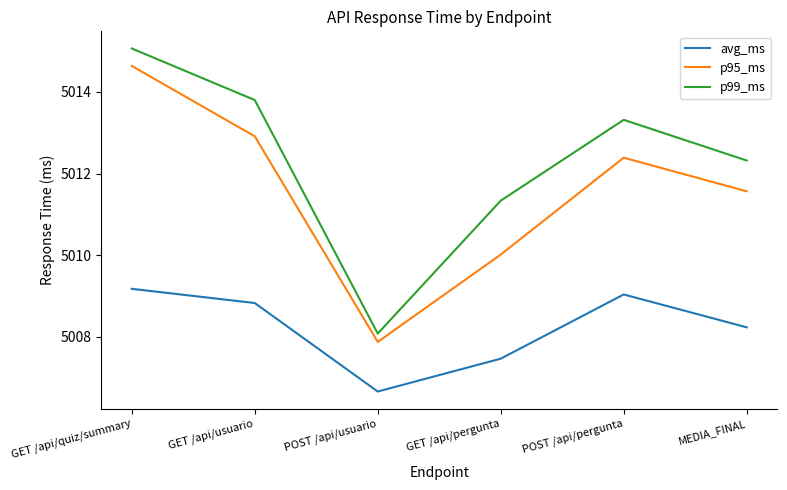

How many distinct data groups are displayed?

3